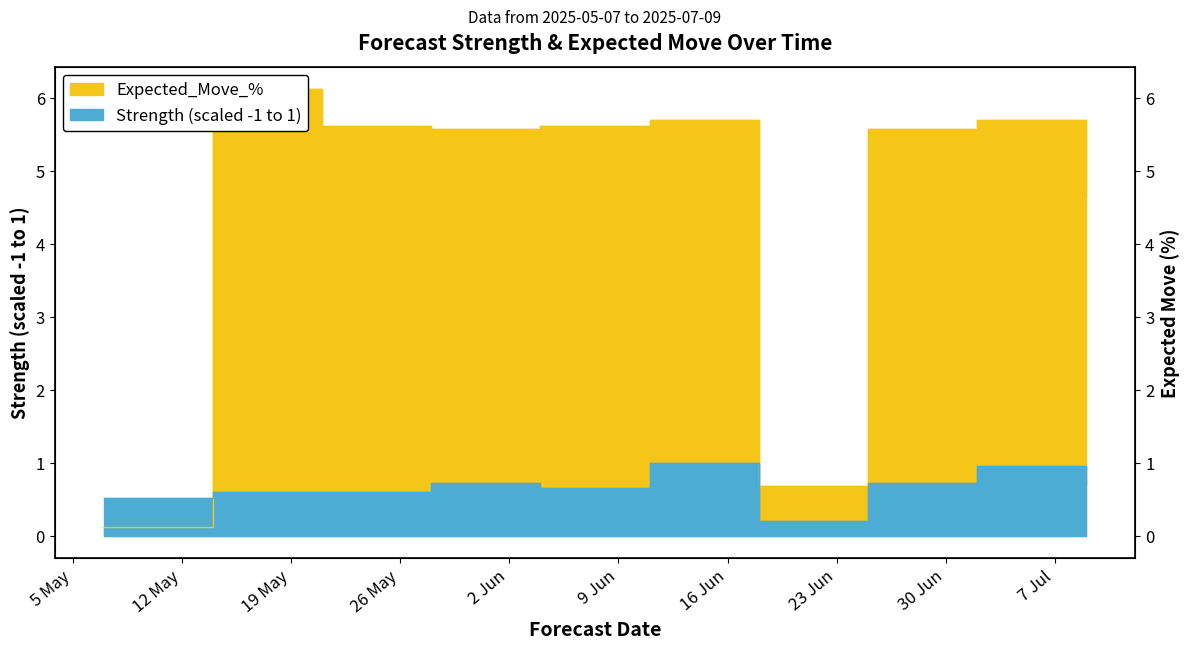

What is the sum of all Expected_Move_% values?

45.3